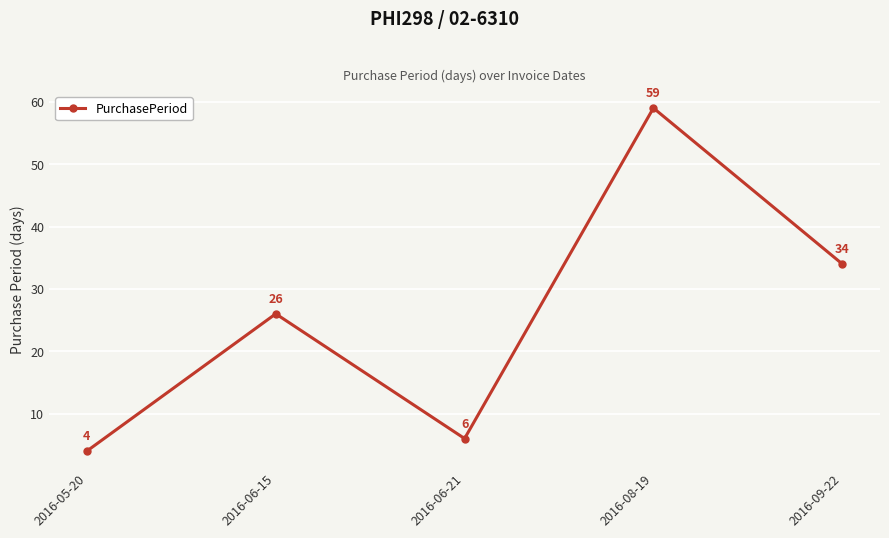

What value does the data have at 2016-09-22?

34